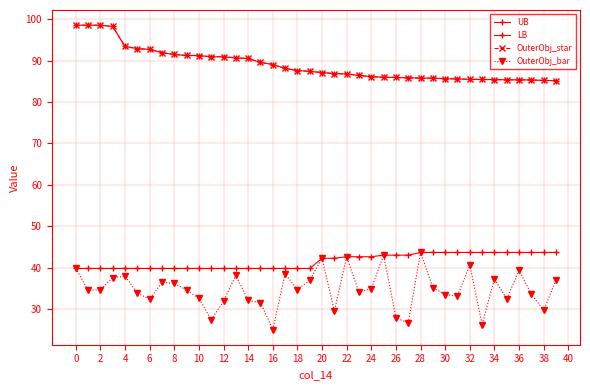

Does the chart have visible grid lines?

Yes